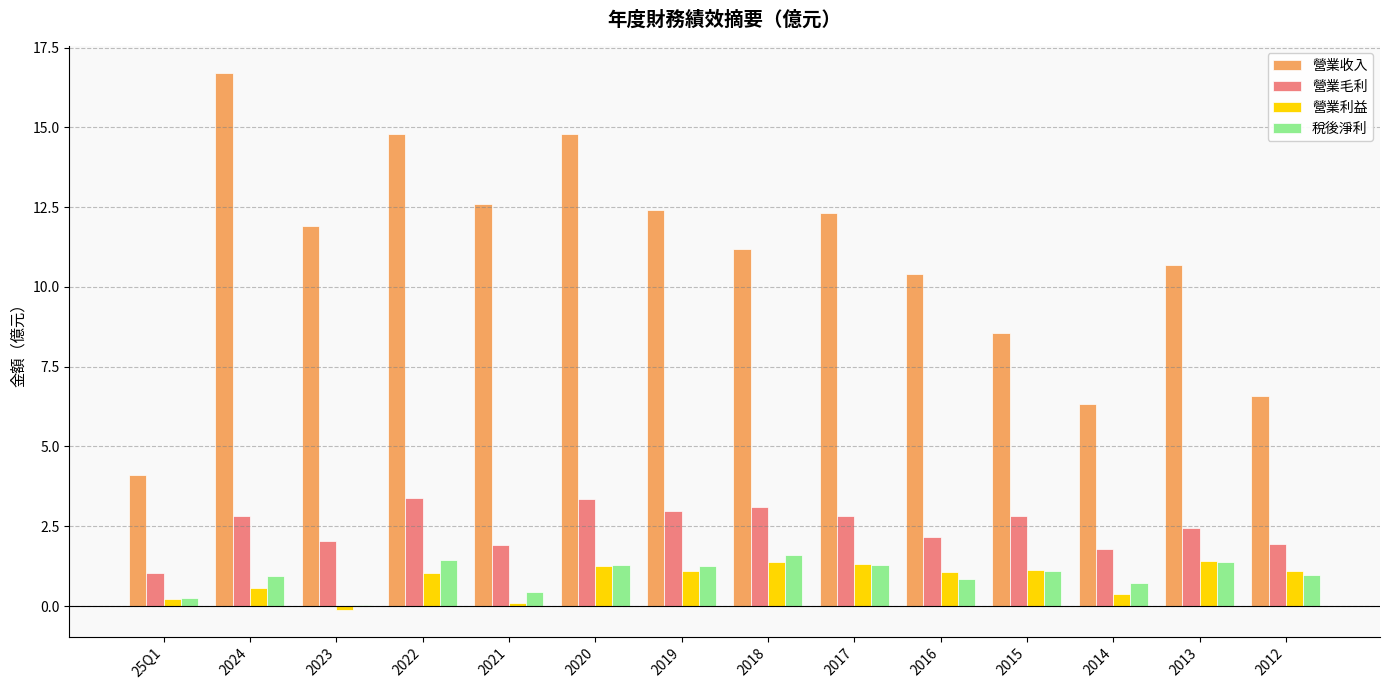

What is the sum of all 營業收入 values?

153.4